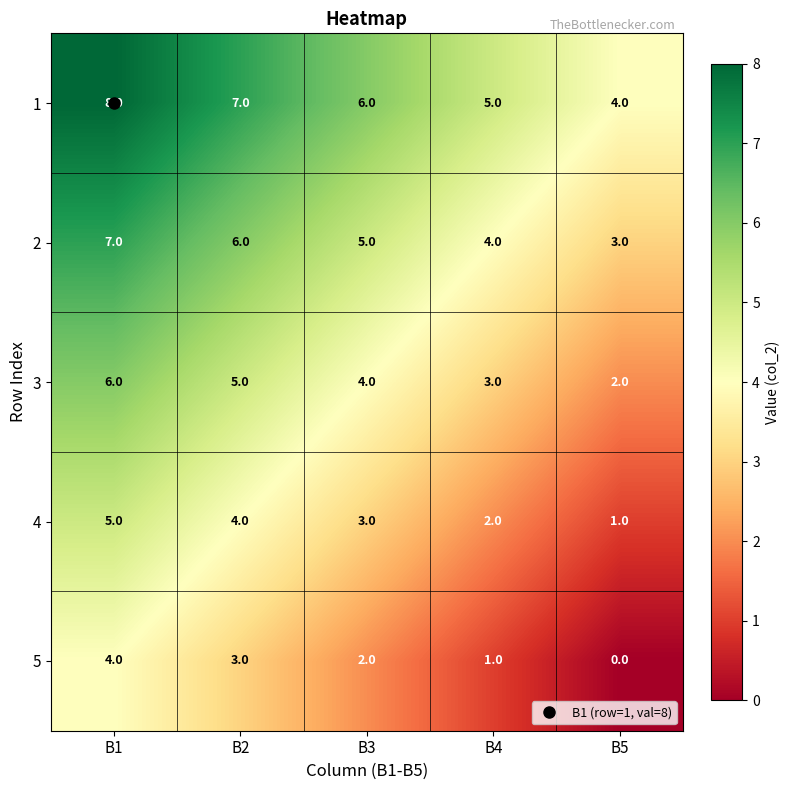

What is the difference between the maximum and minimum values in the 4 series?

4